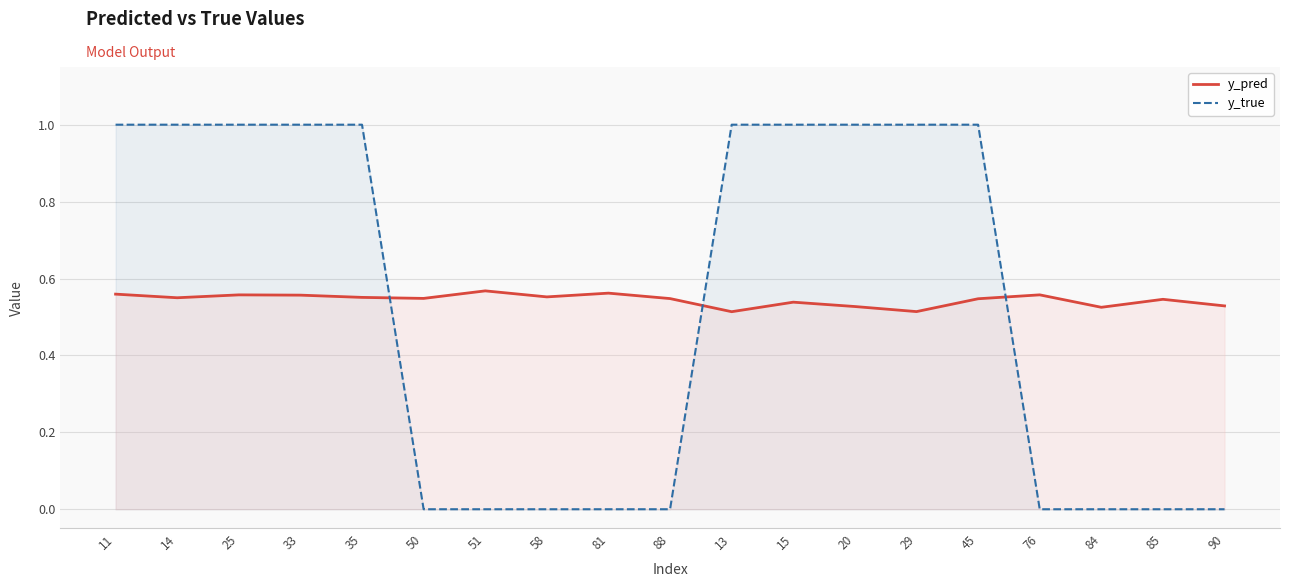

True or false: y_true and y_pred intersect in this chart.

True